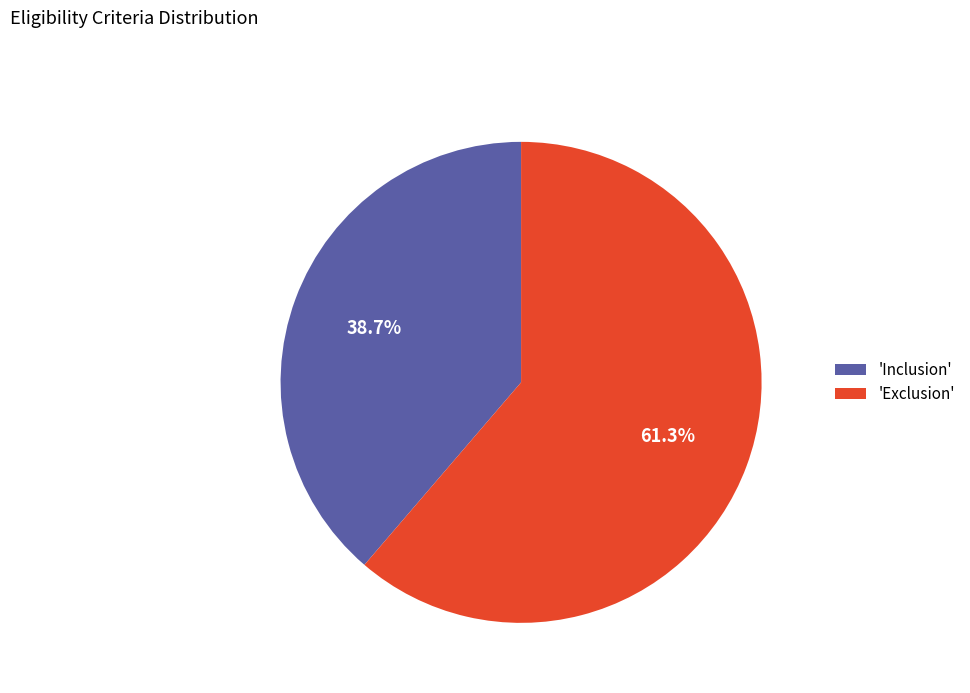

What is the ratio of the value at 'Exclusion' to the value at 'Inclusion'?

1.6